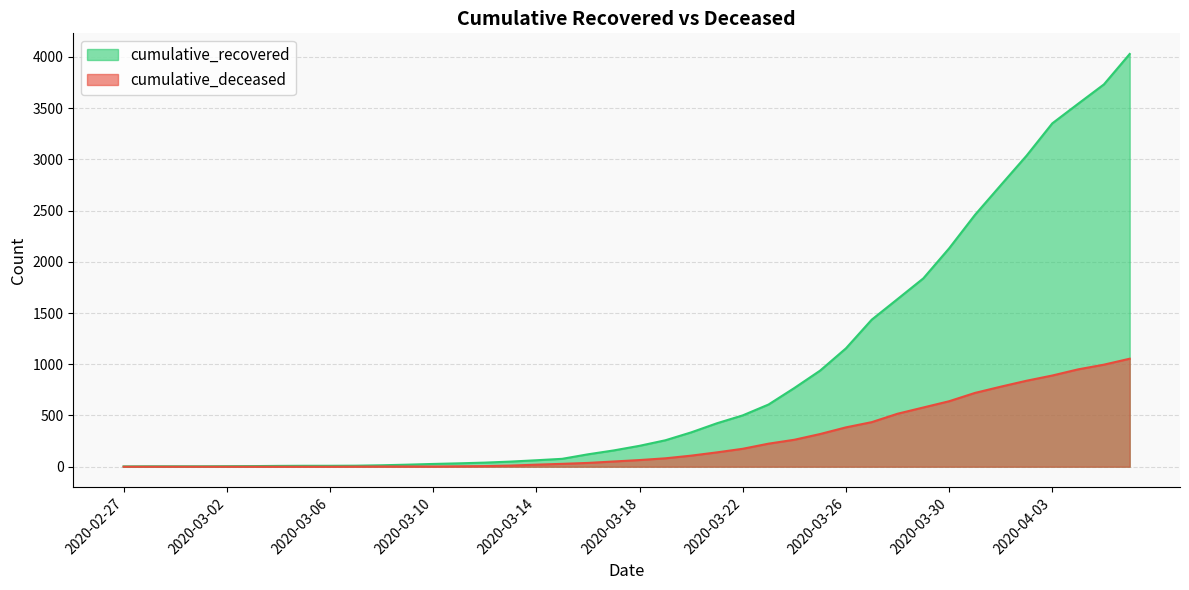

What is the label of the 17th point from the left?

2020-03-14